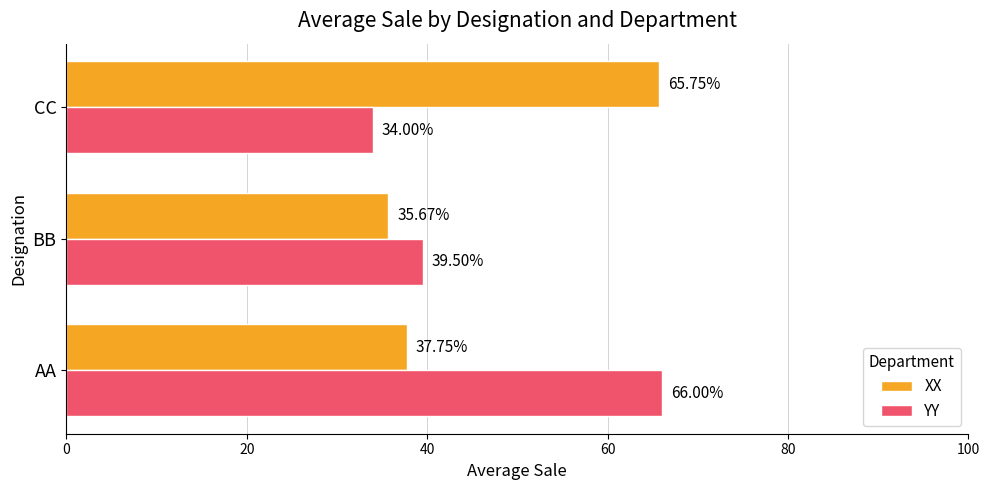

What is the total value across all series at BB?

75.2